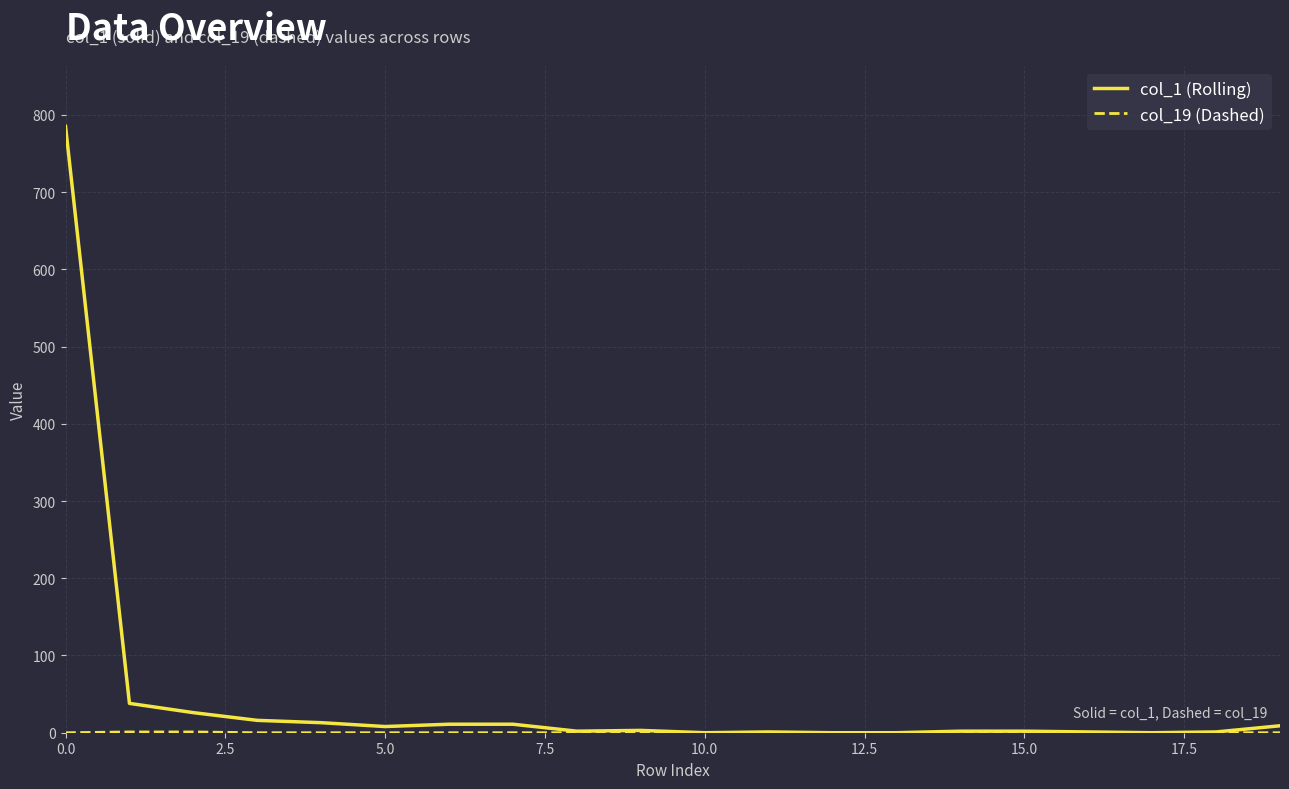

Which series has the widest spread of values?

col_1 (Rolling)